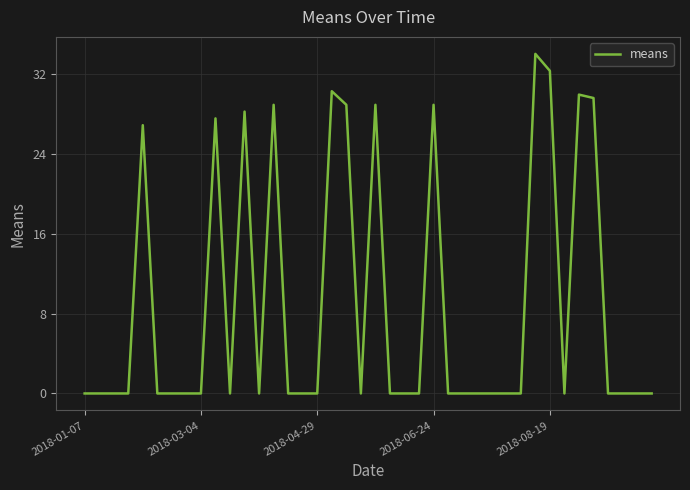

What is the maximum value shown in the chart?

34.0